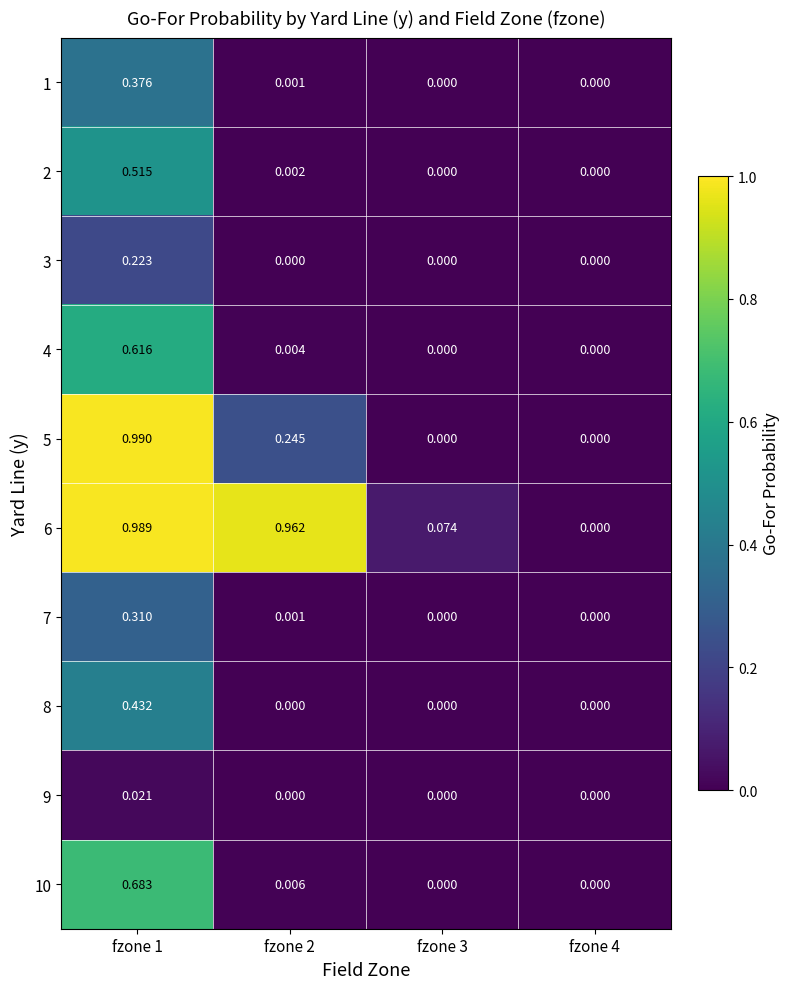

Which category has the highest value across all series?

fzone 1